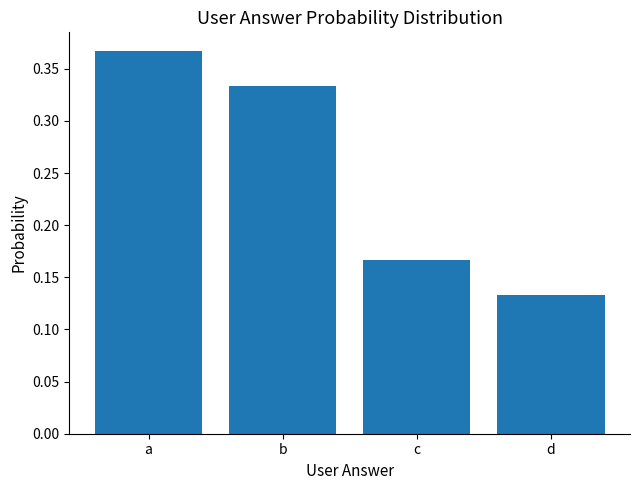

What is the sum of the values at d and b?

0.5